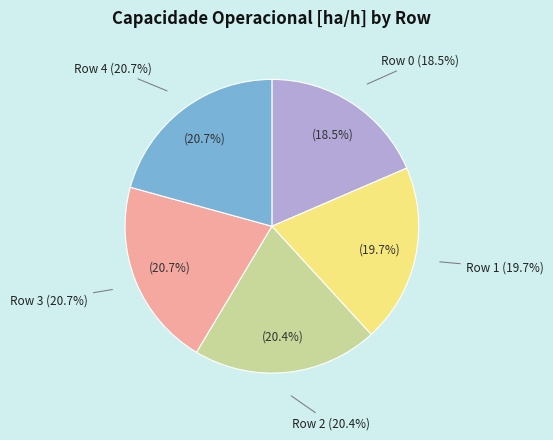

To the nearest percent, what is the difference between the largest and smallest slice percentages?

2%